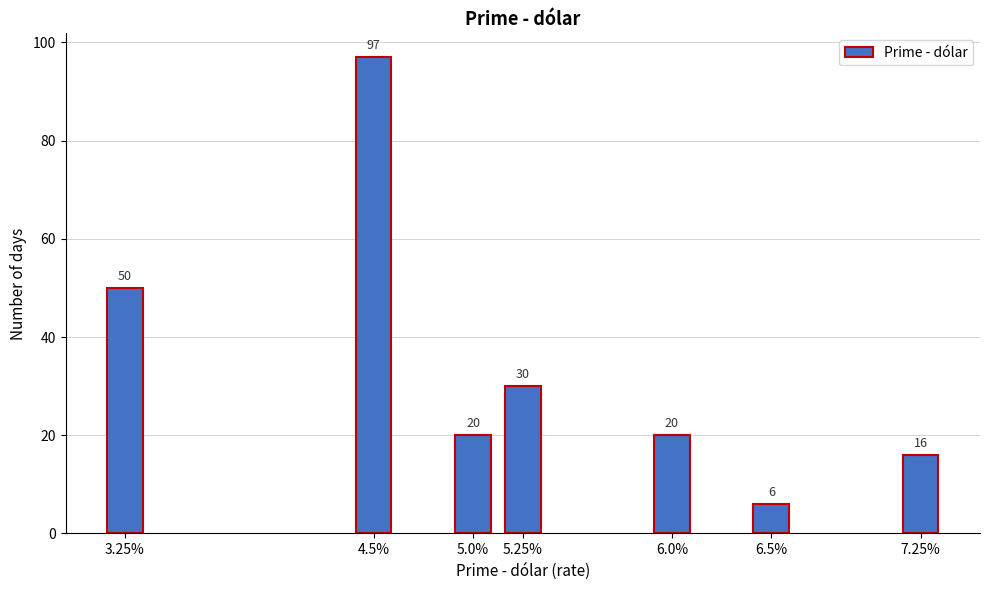

Reading left to right, what are all the values shown in this chart?

3.25%=50	4.5%=97	5.0%=20	5.25%=30	6.0%=20	6.5%=6	7.25%=16